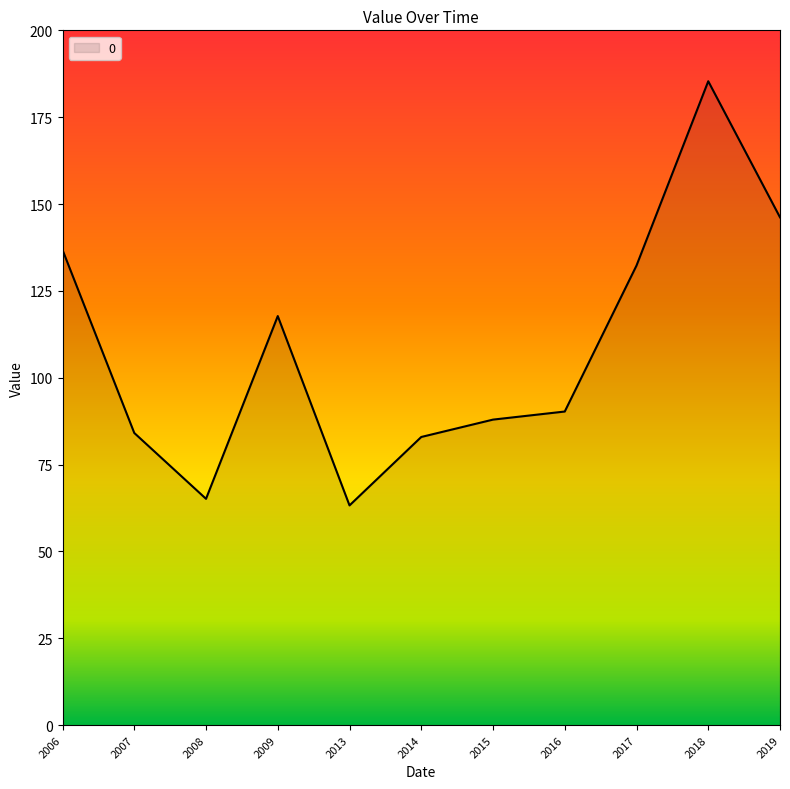

What is the difference between the values at 2018 and 2009?

67.6